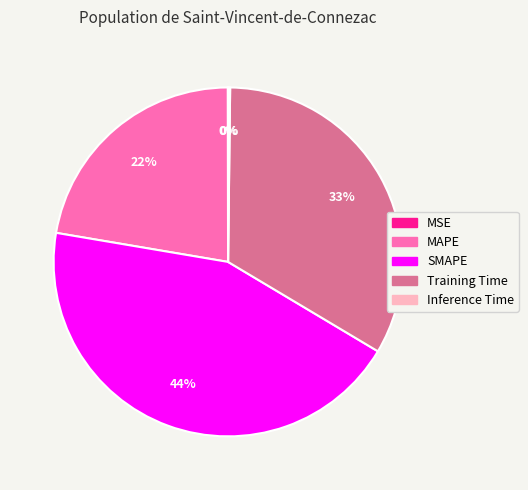

Combined, do Training Time and SMAPE account for over 50%?

Yes